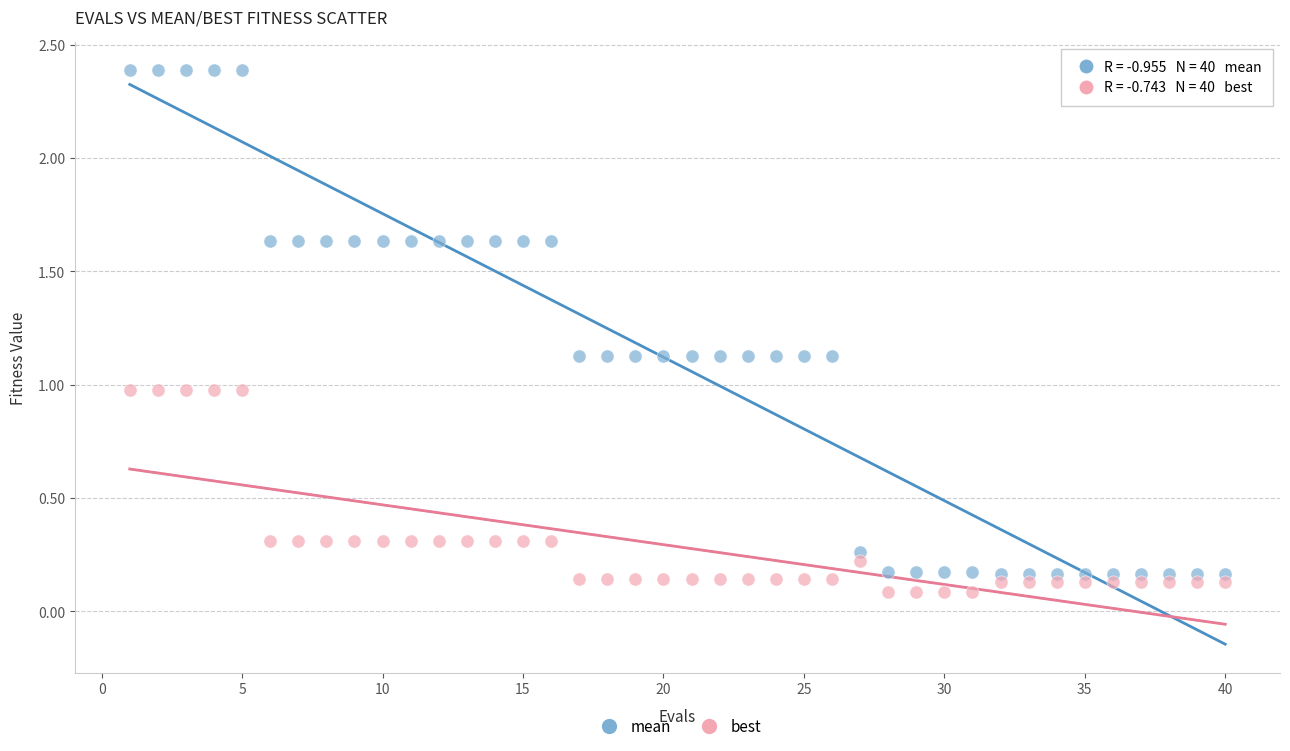

Which series has the largest Y range (max minus min)?

mean